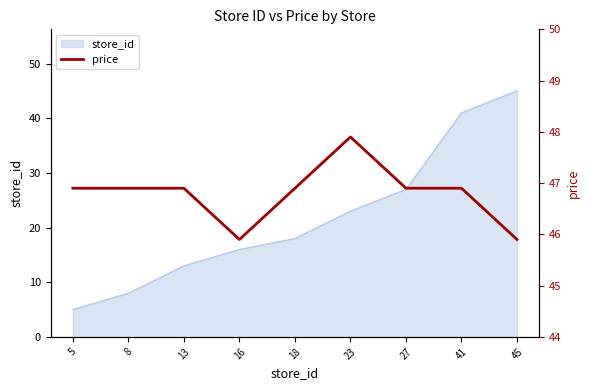

Rank the categories by value from lowest to highest.

16, 45, 5, 8, 13, 18, 27, 41, 23